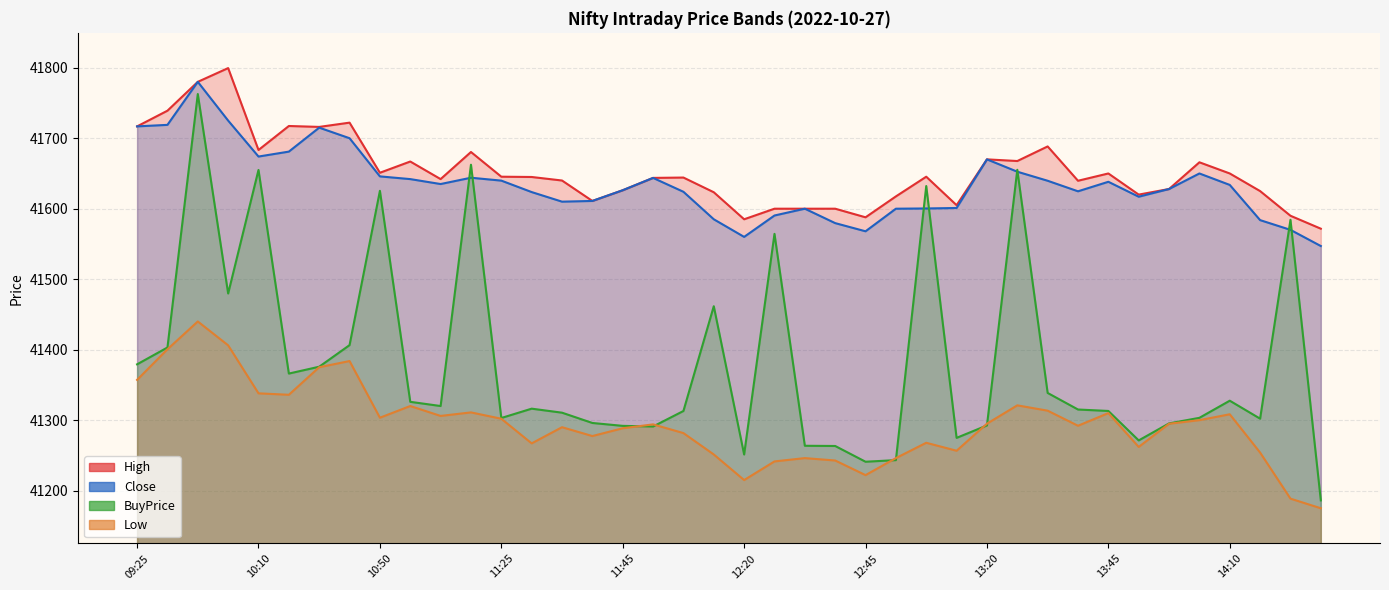

Which category has the lowest value in the Low series?

14:40